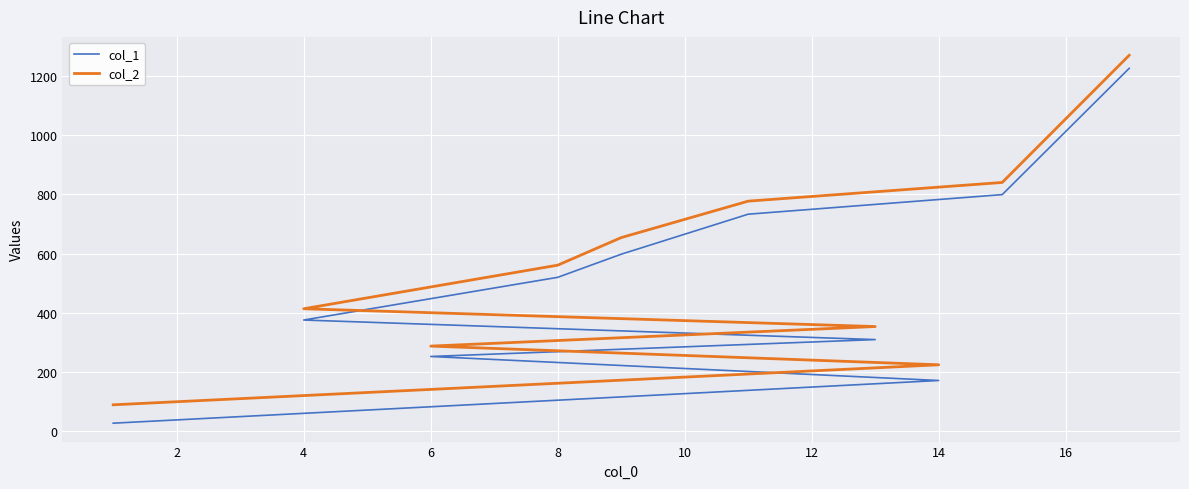

Reading left to right, extract all data points from this chart.

col_1: 28	172	253	310	376	520	598	733	799	1225
col_2: 90	225	288	354	414	561	654	777	840	1269